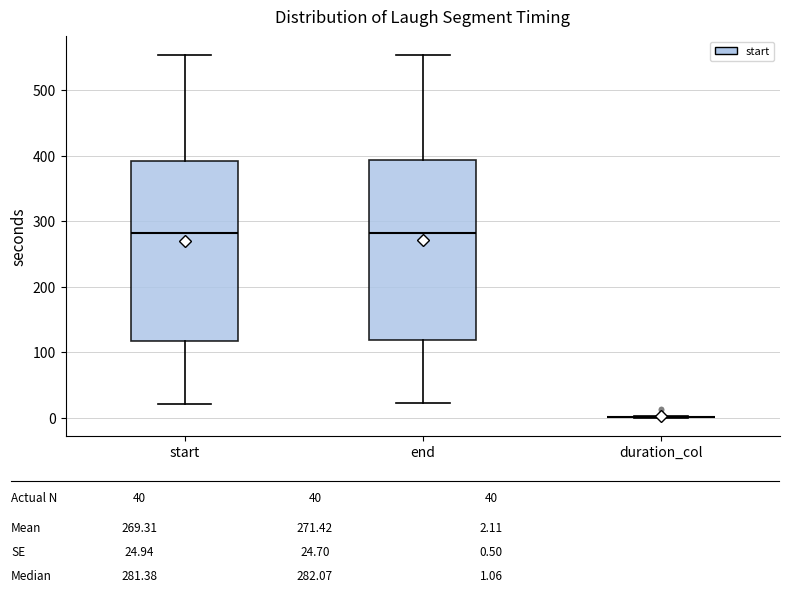

Reading left to right, read every box against the y-axis: the position of its median line, the range the box covers, and the ends of its whiskers. The values are not printed on the chart, so give them approximately, as read against the axis.

start: median 280, box 120 to 390, whiskers 20 to 550
end: median 280, box 120 to 390, whiskers 20 to 550
duration_col: box collapsed to a line at 0, whiskers 0 to 0